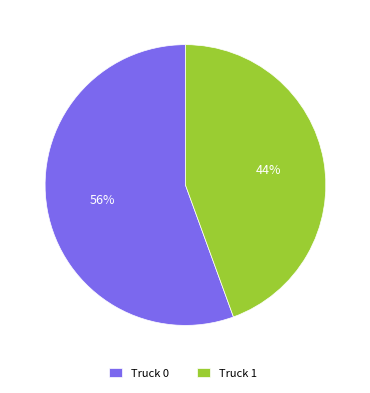

Rank the categories by value from lowest to highest.

Truck 1, Truck 0